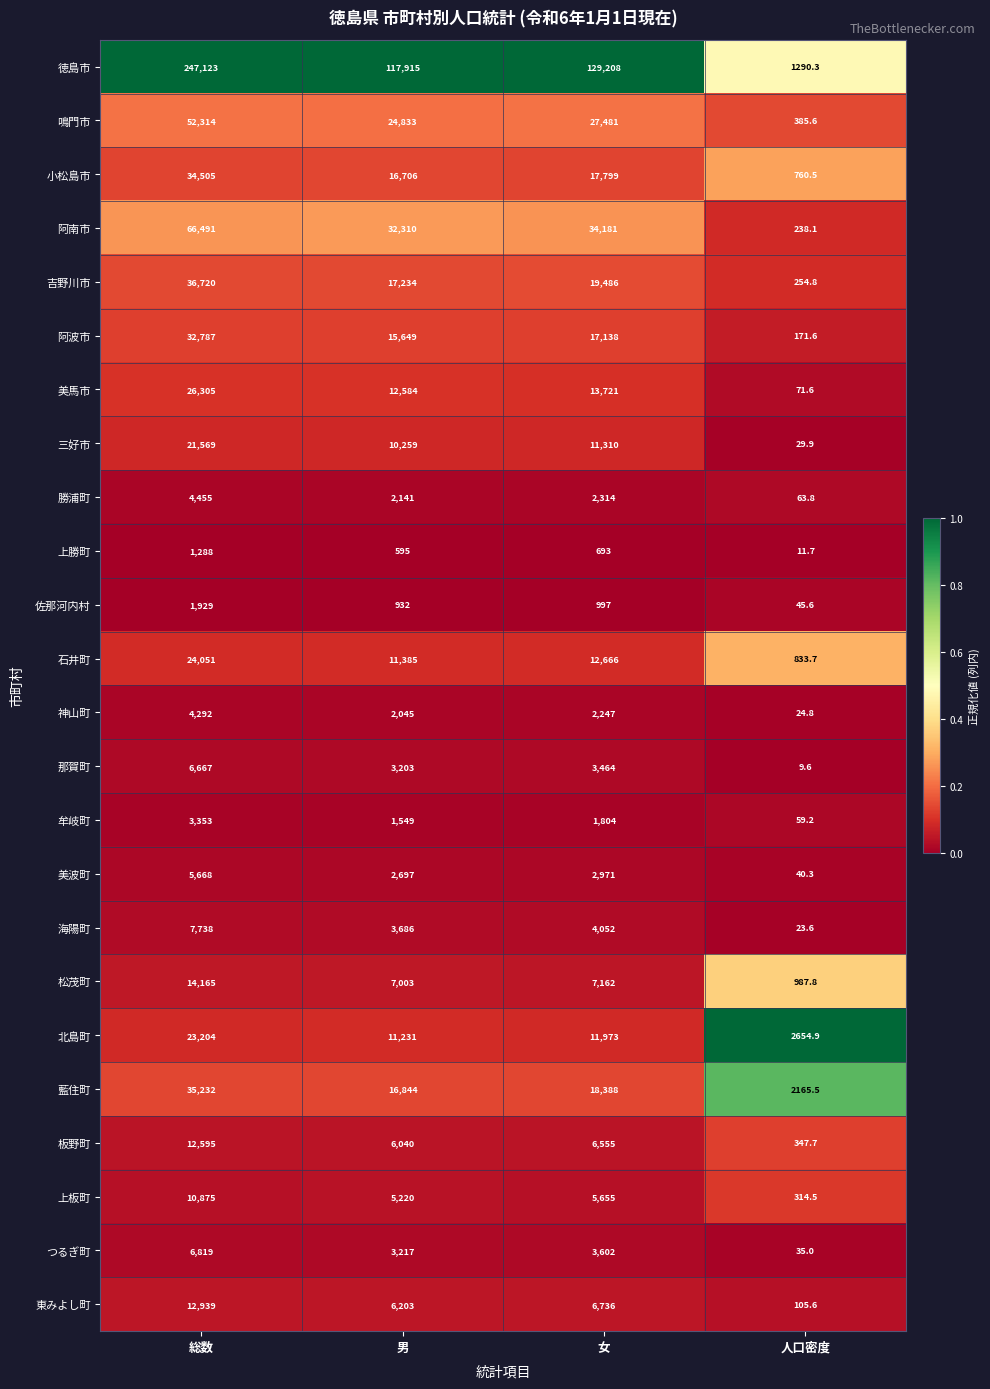

Which series has the largest total across all categories?

徳島市